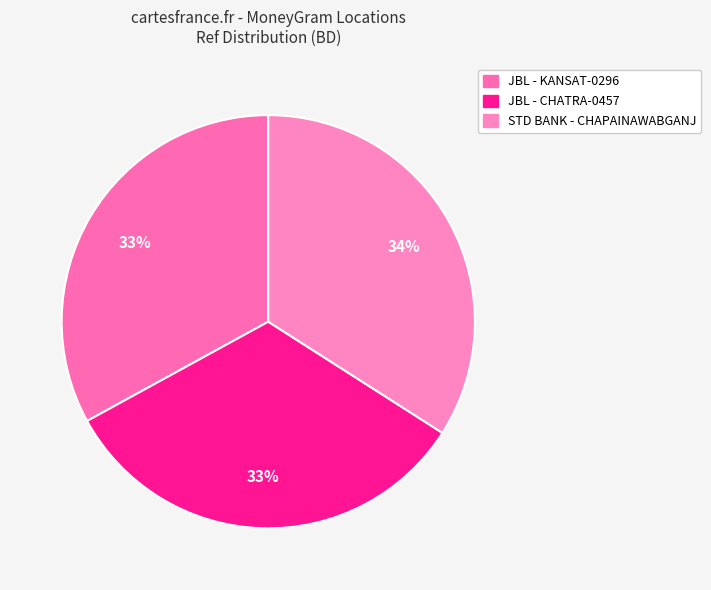

How many slices are in this pie chart?

3